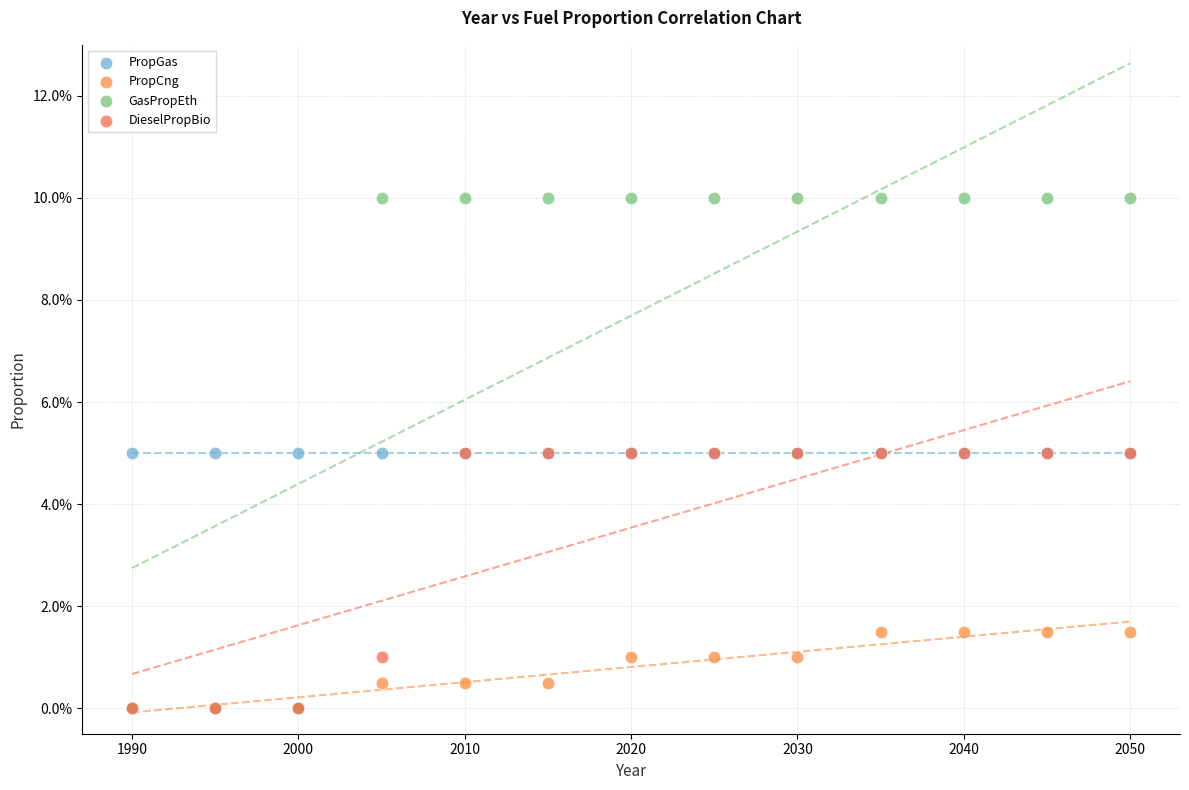

What are all the series names shown in the legend?

PropGas, PropCng, GasPropEth, DieselPropBio